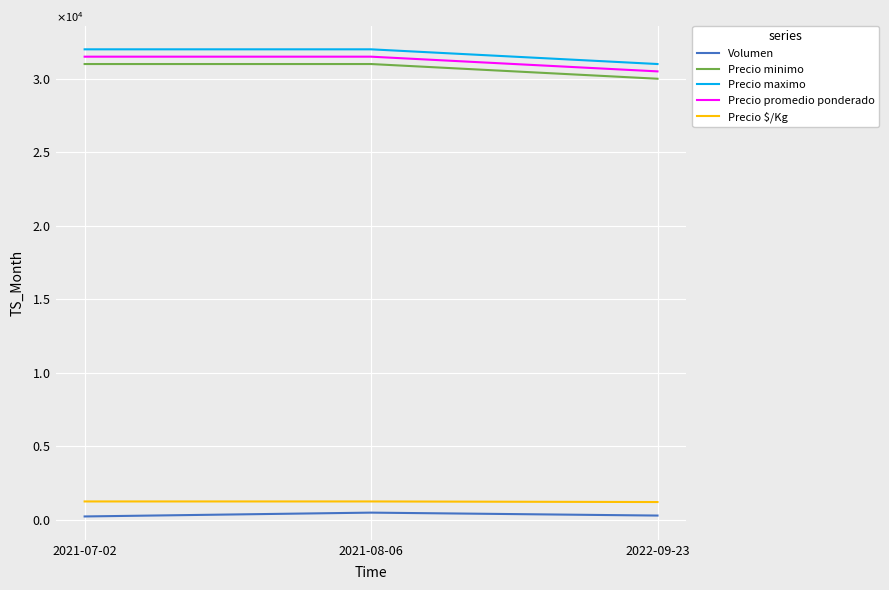

What is the total value across all series at 2021-08-06?

96260